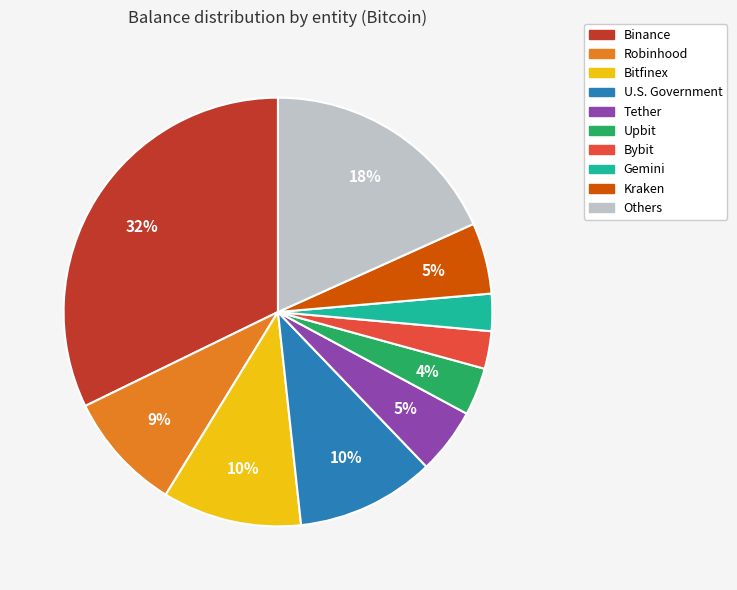

To the nearest percent, what is the average slice percentage?

10%